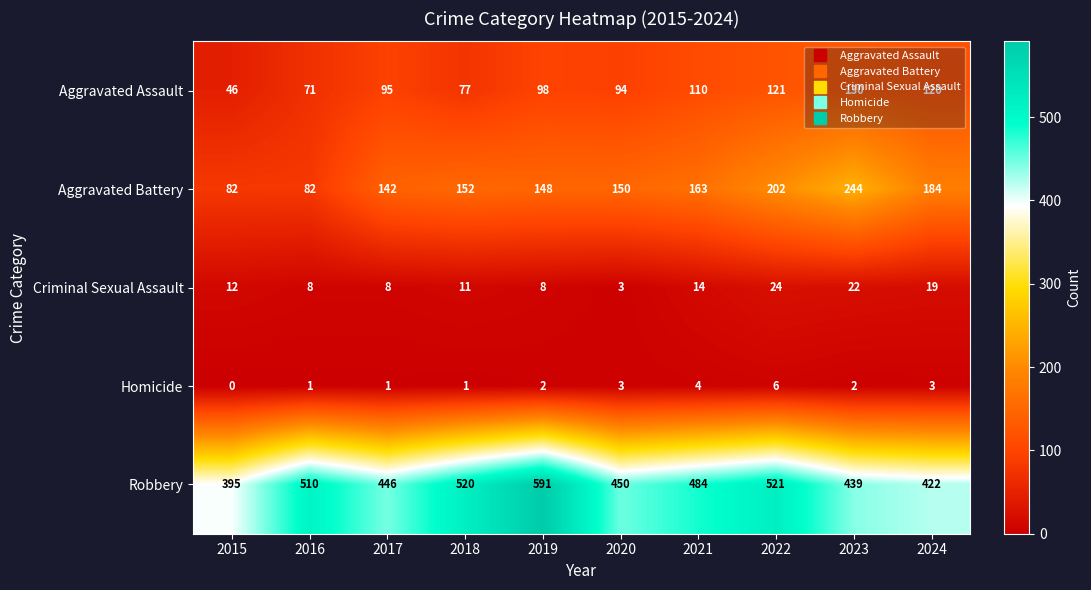

What is the average value of the Criminal Sexual Assault series?

13